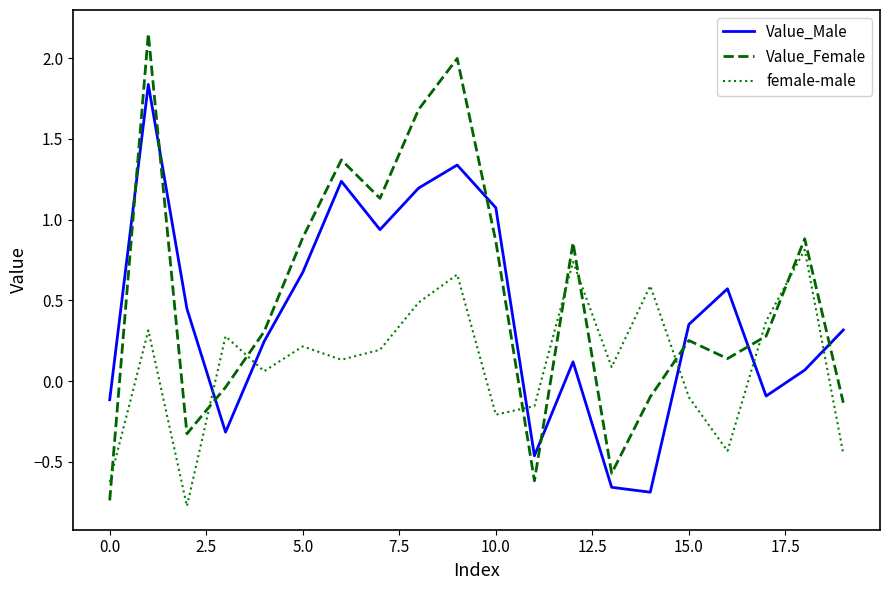

What is the difference between the maximum and minimum values in the Value_Female series?

2.9